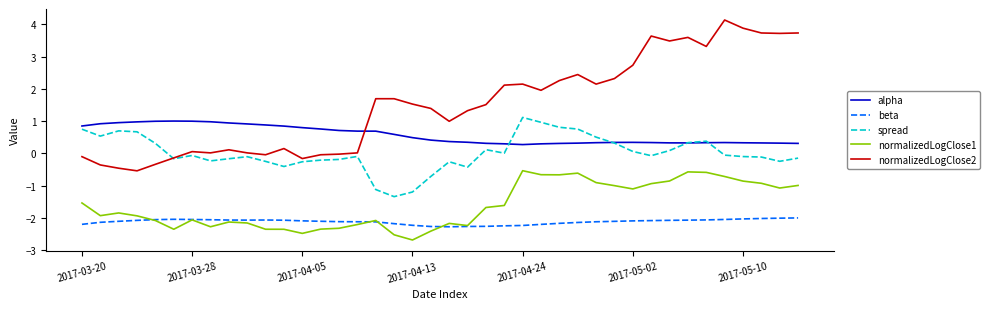

What is the smallest value displayed?

-2.7